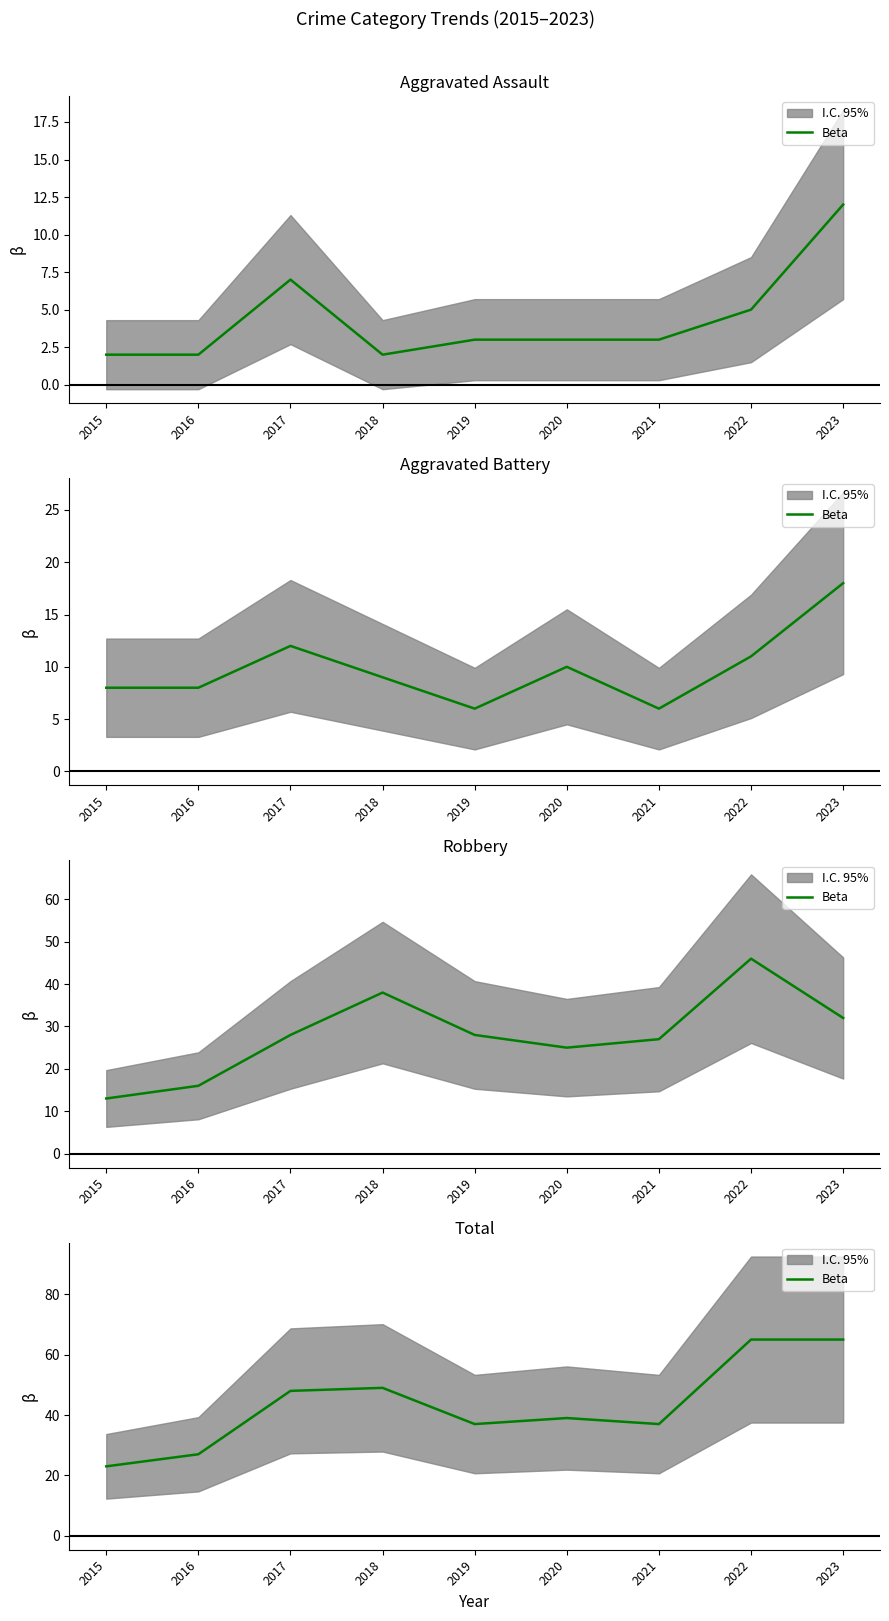

Which has a higher value, 2015 or 2017?

2017